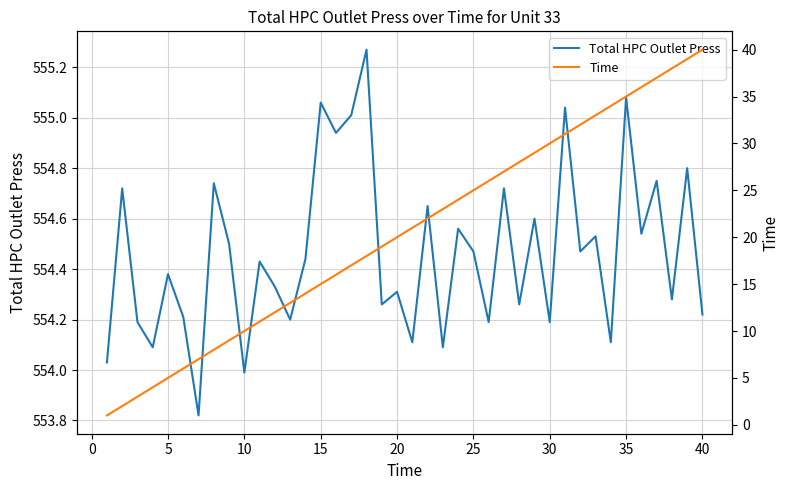

How many values in the Total HPC Outlet Press series are below 554?

2